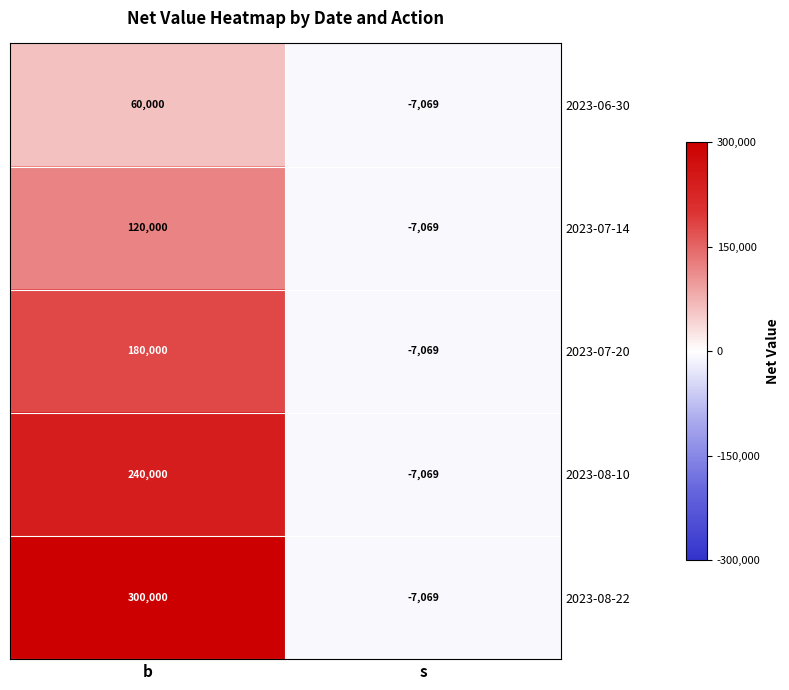

At which label is 2023-08-22 closest to 146465?

s